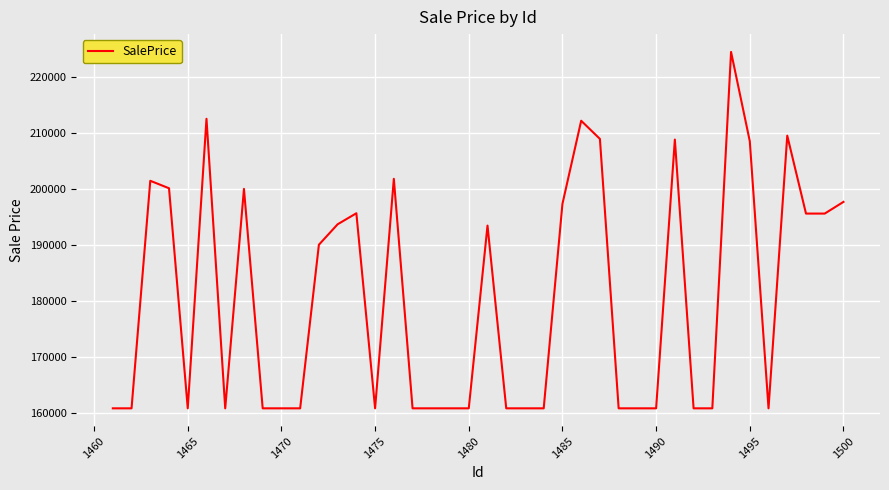

What is the smallest value displayed?

160755.9